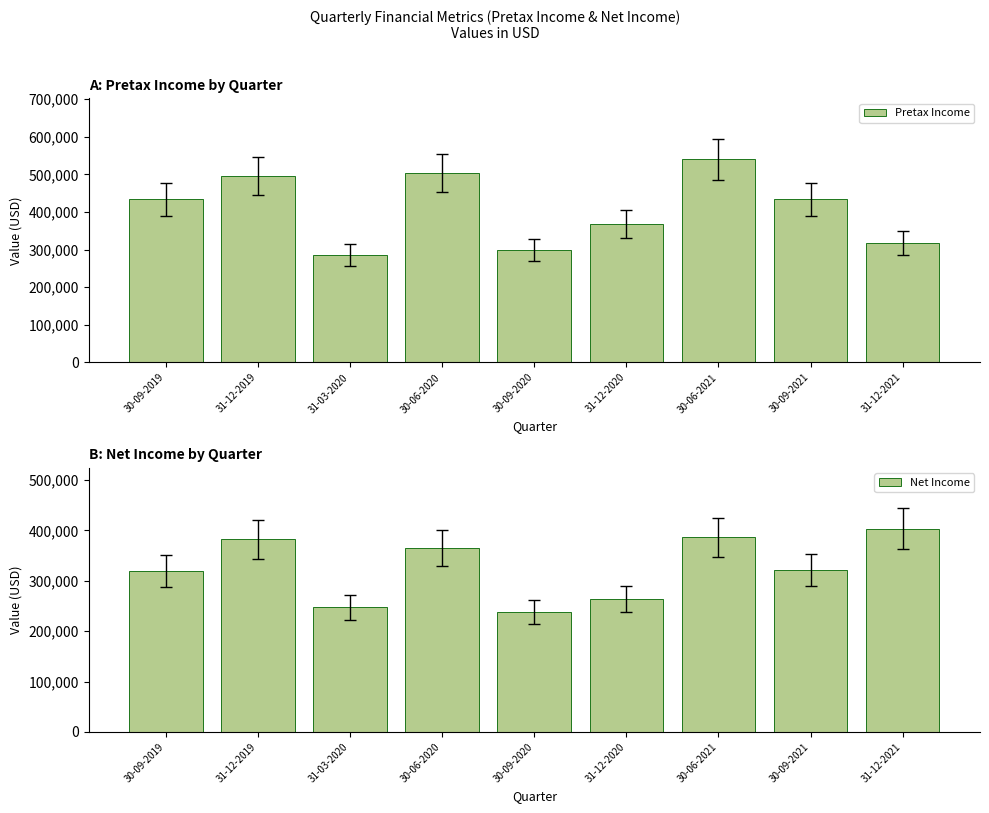

Does the chart contain stacked bars?

No